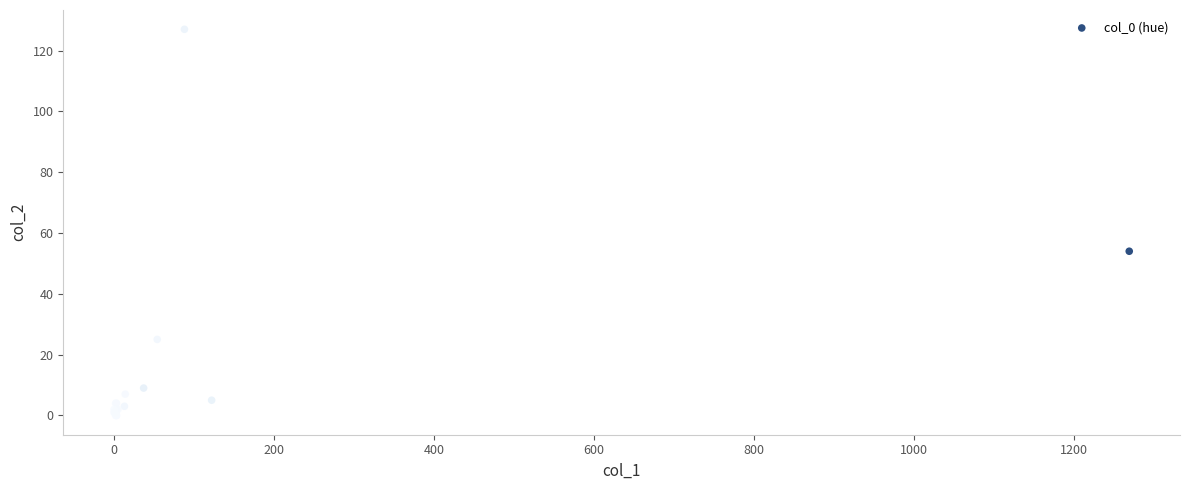

What Y value in the scatter plot is closest to 63?

54